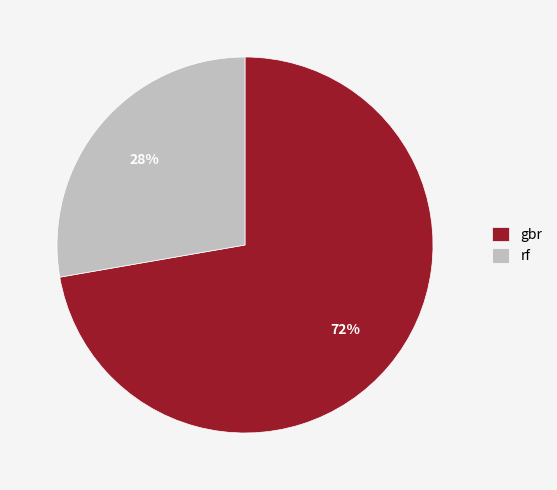

Does gbr represent more than half of the total?

Yes